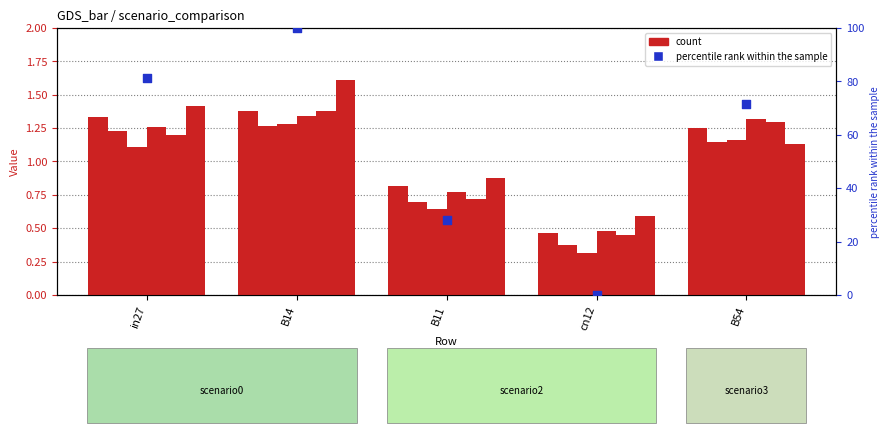

At which category is the sum across all series the highest?

B14